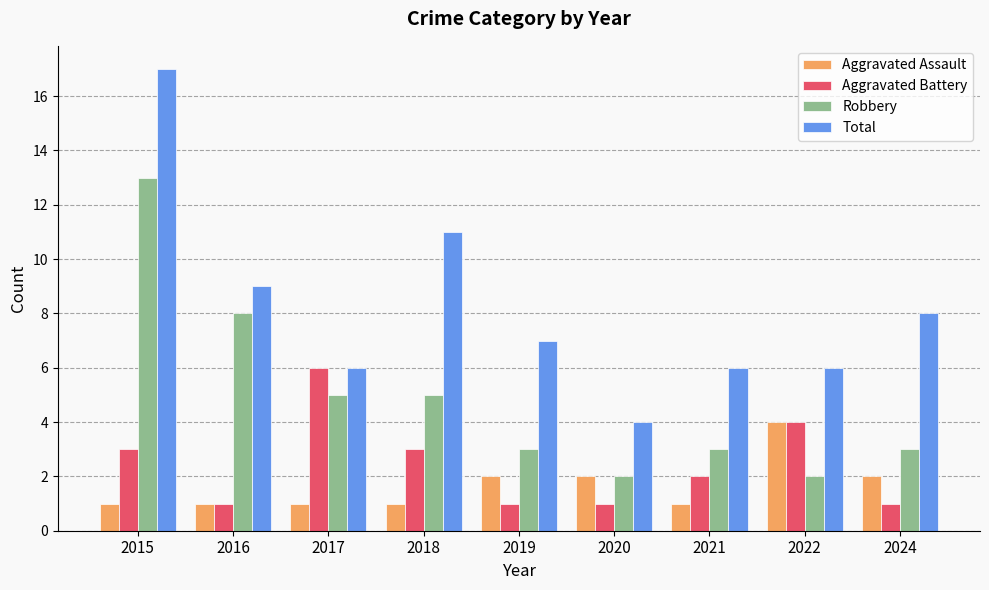

Which series has the largest range (max minus min)?

Total